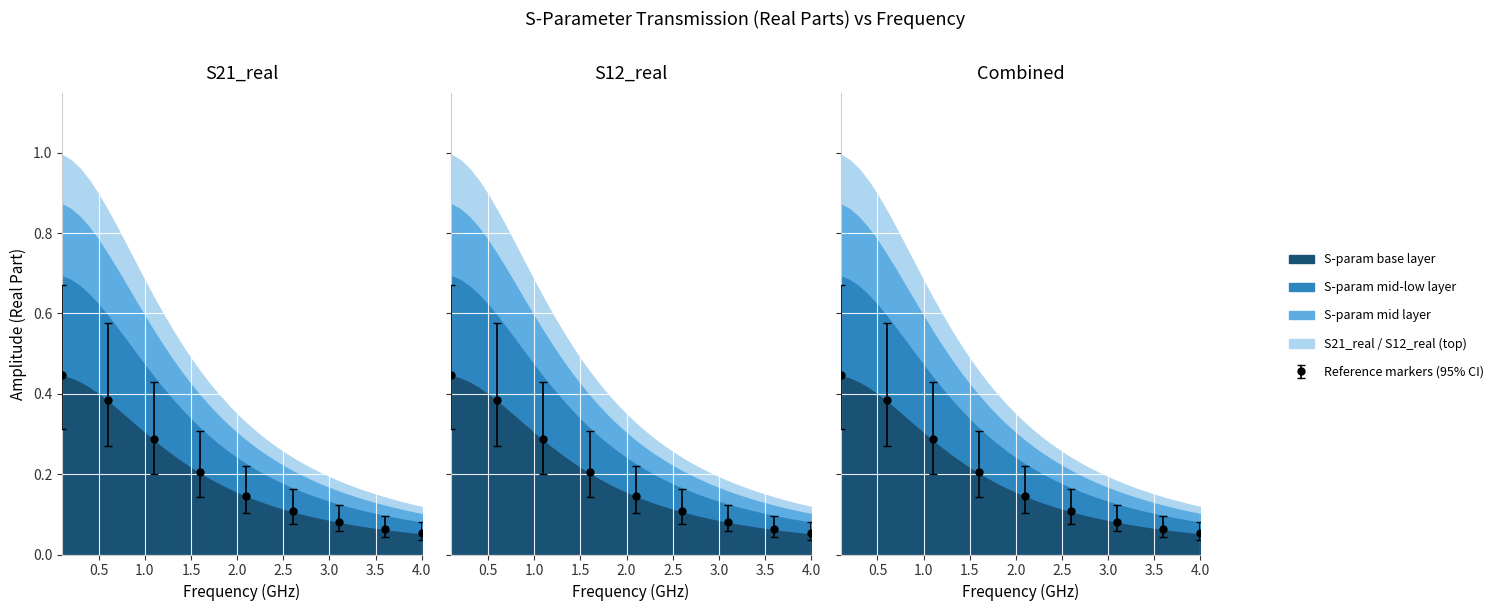

What is the difference between the second highest and minimum values in the S12_real series?

0.9